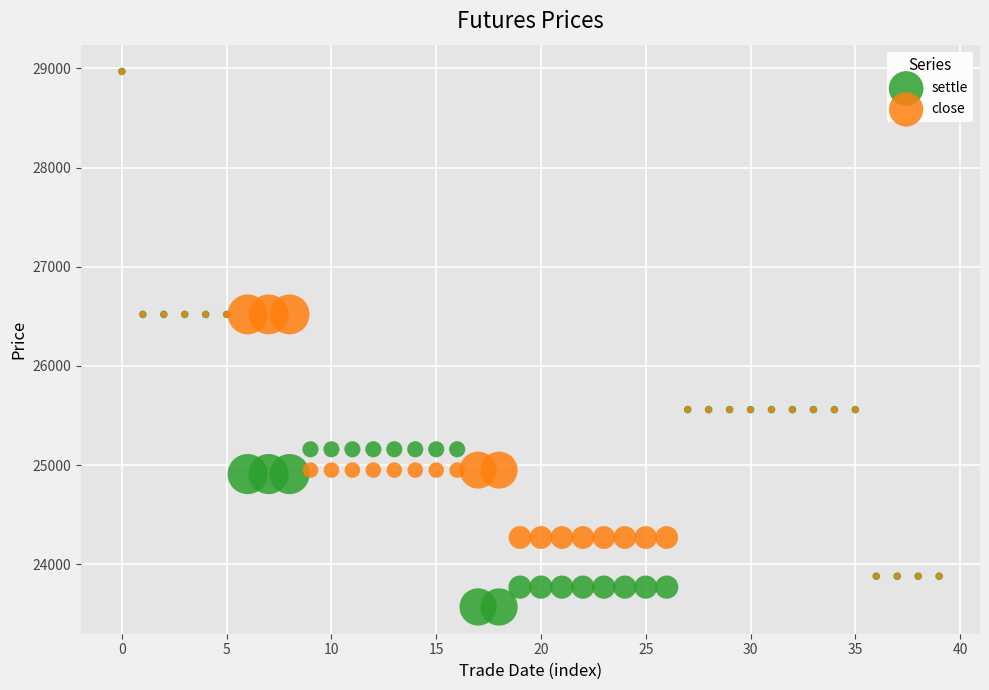

What are all the series names shown in the legend?

settle, close